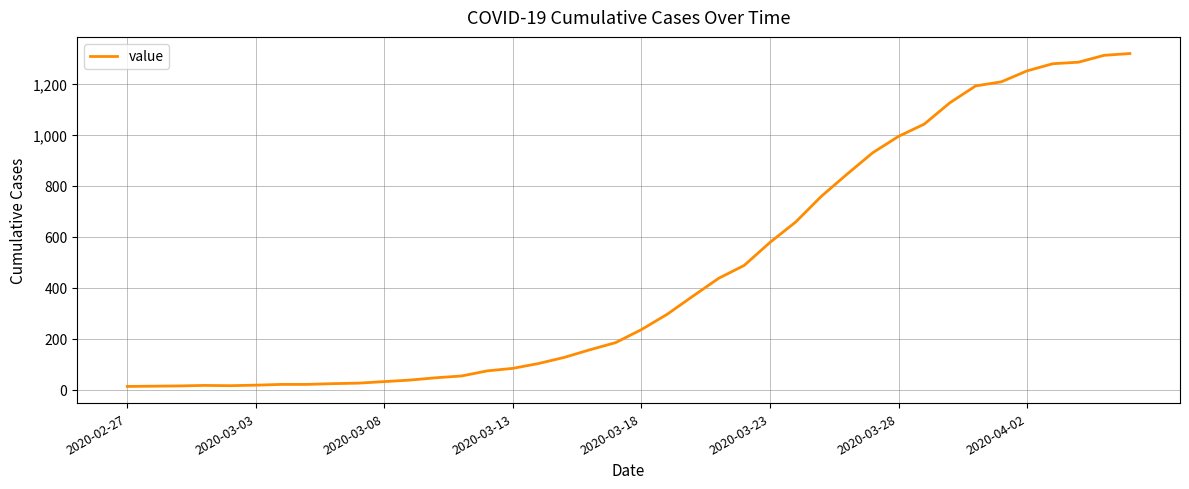

What is the maximum value shown in the chart?

1319